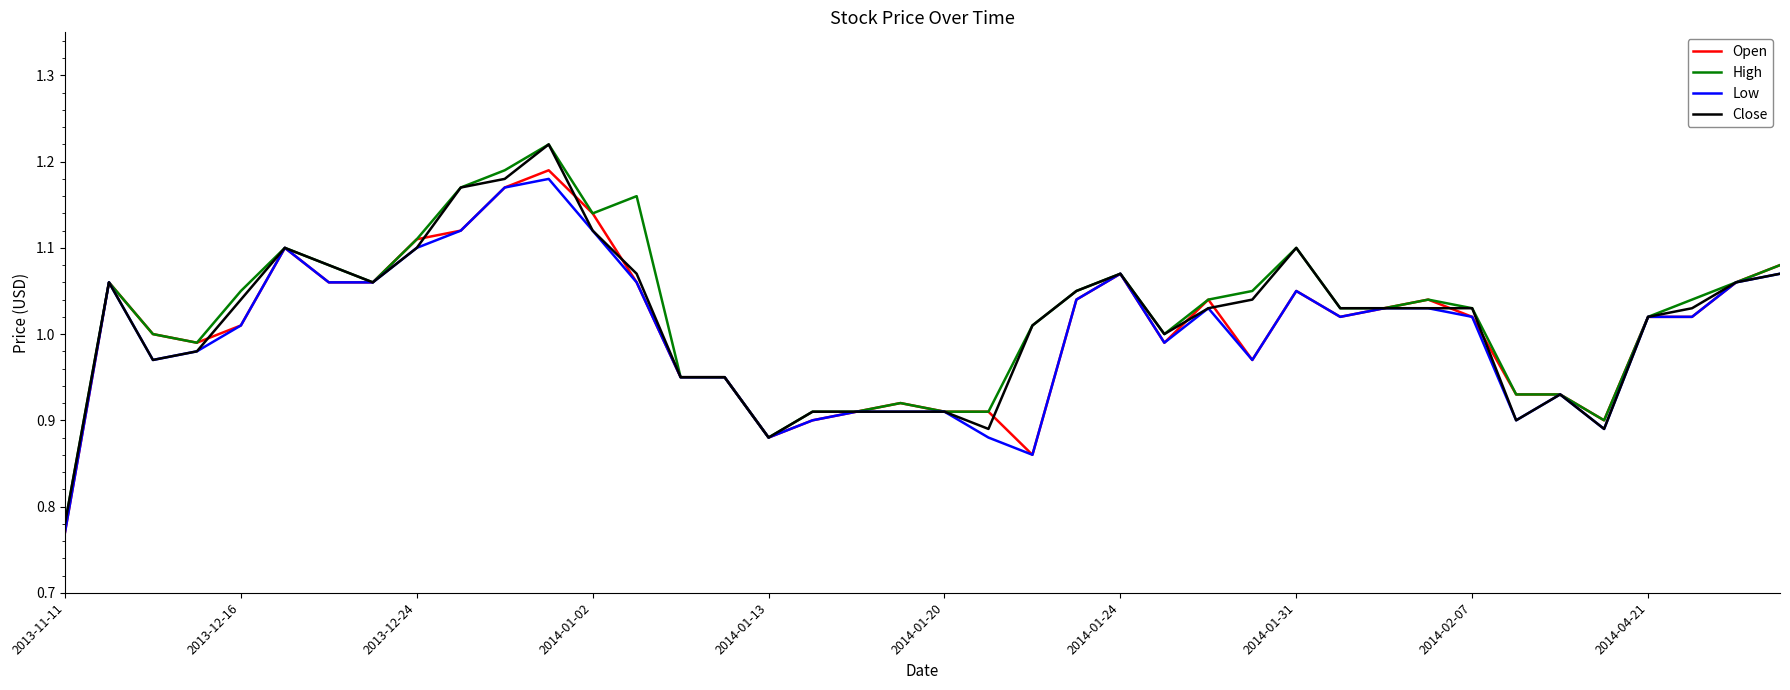

Does the chart have visible grid lines?

No